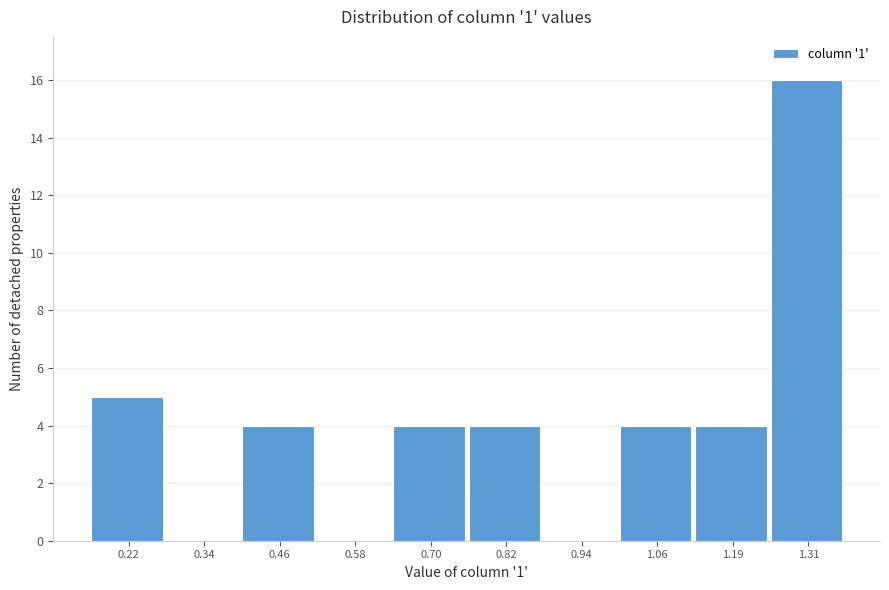

Reading left to right, list all the values displayed in this chart.

0.22=5	0.34=0	0.46=4	0.58=0	0.70=4	0.82=4	0.94=0	1.06=4	1.19=4	1.31=16